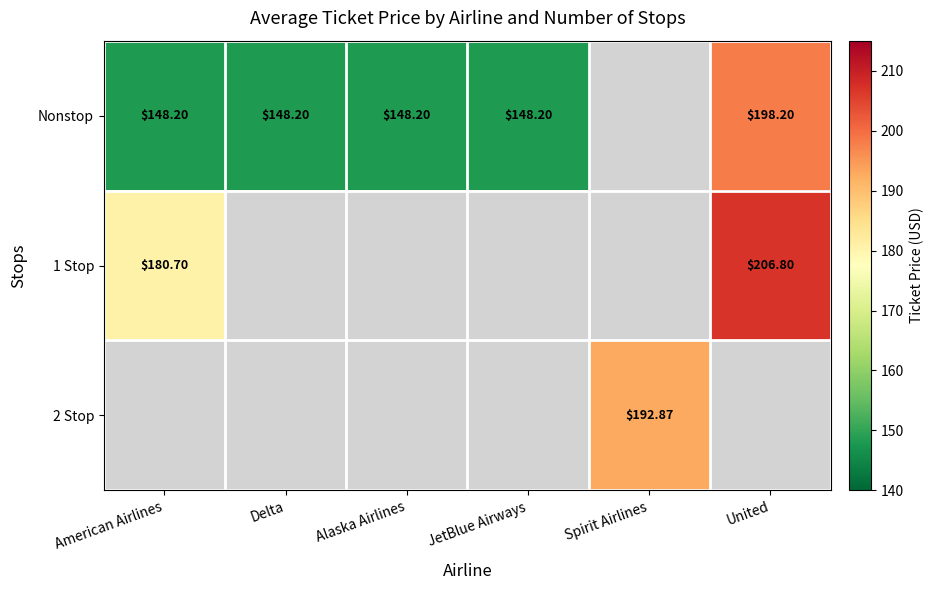

Between JetBlue Airways and Delta, which is larger?

JetBlue Airways